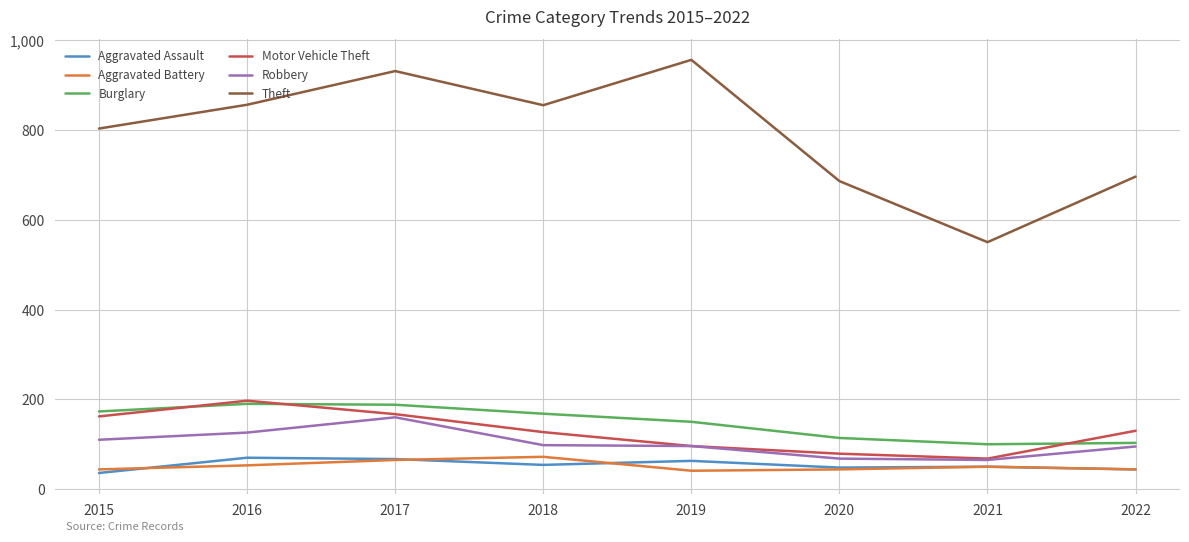

What is the total value across all series at 2015?

1328